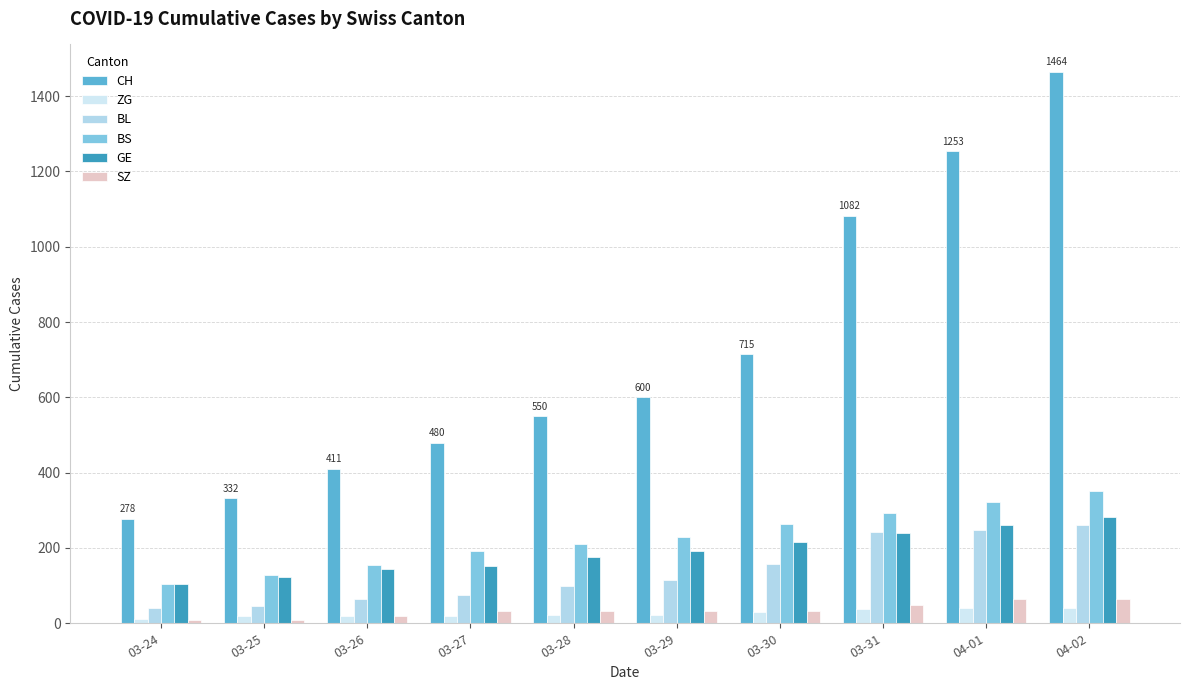

At 03-30, list the series in order from smallest to largest.

ZG, SZ, BL, GE, BS, CH